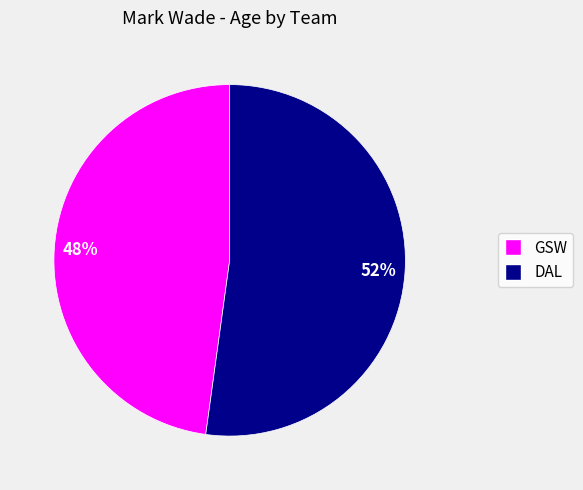

True or false: GSW accounts for 48% of the total.

True